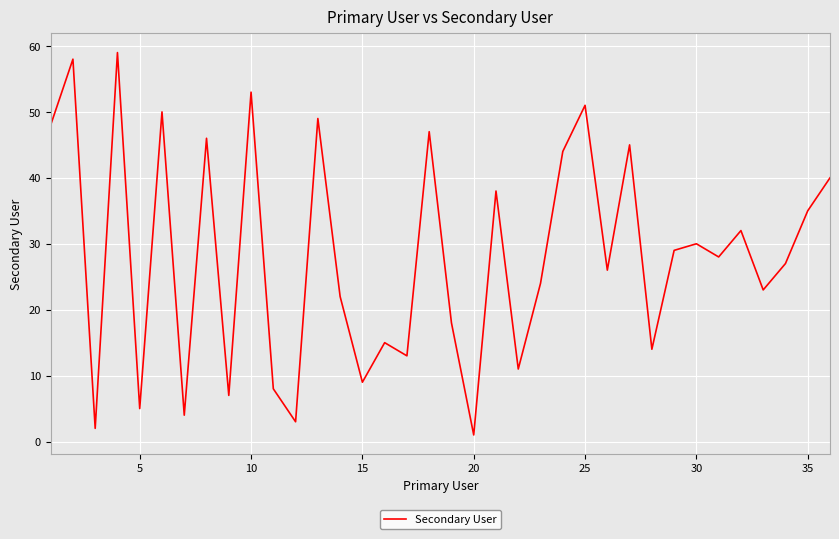

What is the maximum value shown in the chart?

59